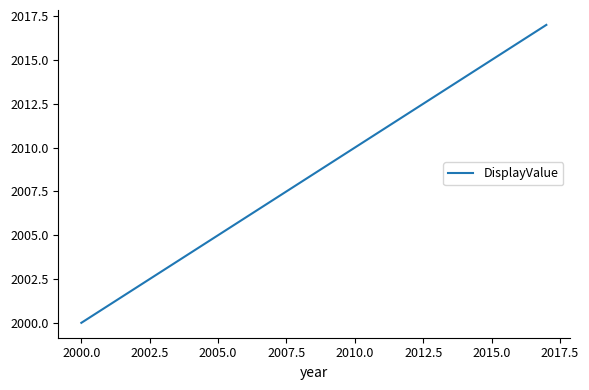

What is the maximum value shown in the chart?

2017